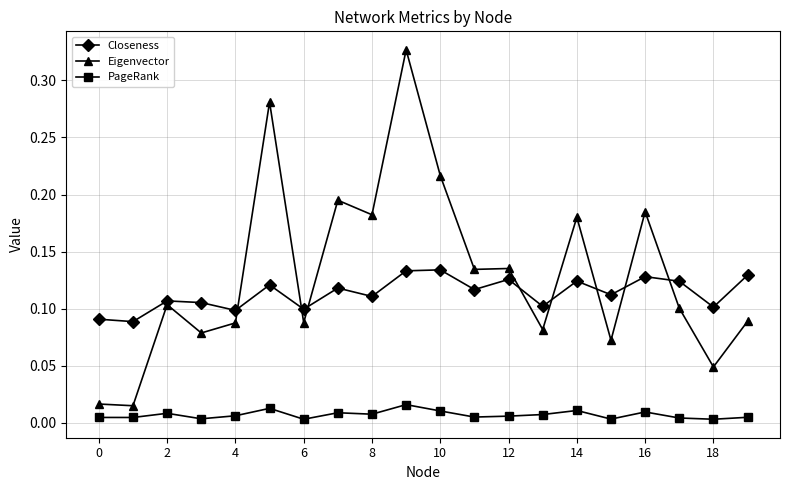

Rank the series by their maximum value, from highest to lowest.

Eigenvector, Closeness, PageRank